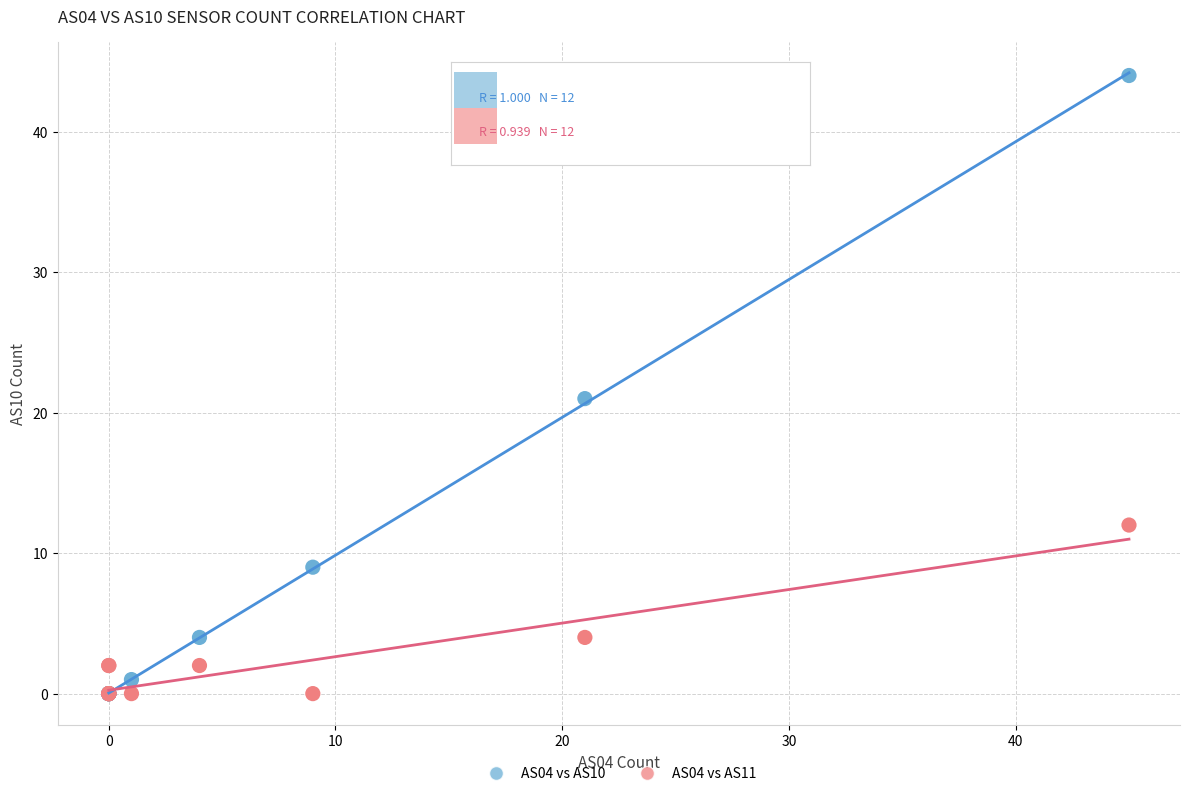

Across all series, what Y value is closest to 22?

21